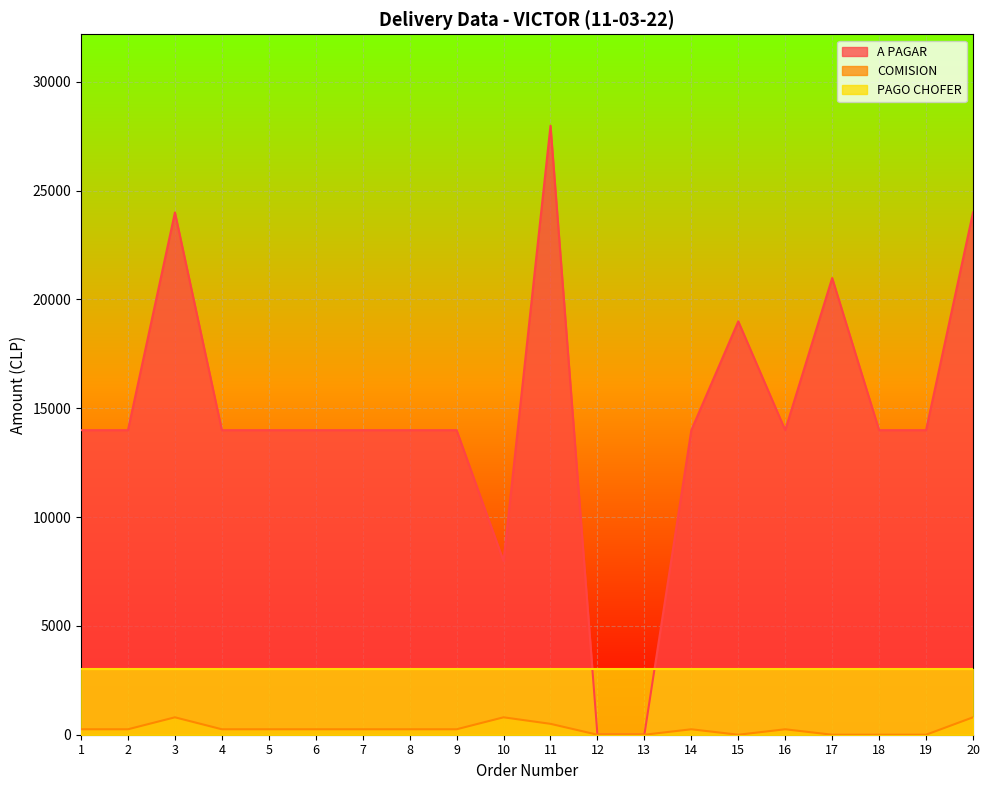

At how many categories does at least one series exceed 5912?

18